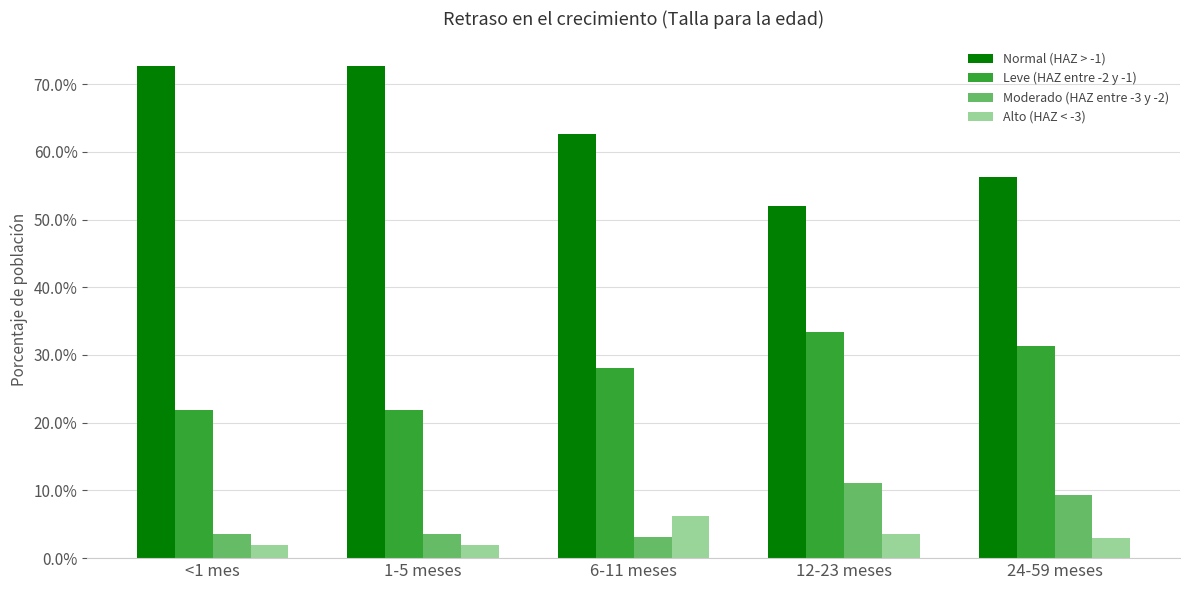

What are all the series names shown in the legend?

Normal (HAZ > -1), Leve (HAZ entre -2 y -1), Moderado (HAZ entre -3 y -2), Alto (HAZ < -3)